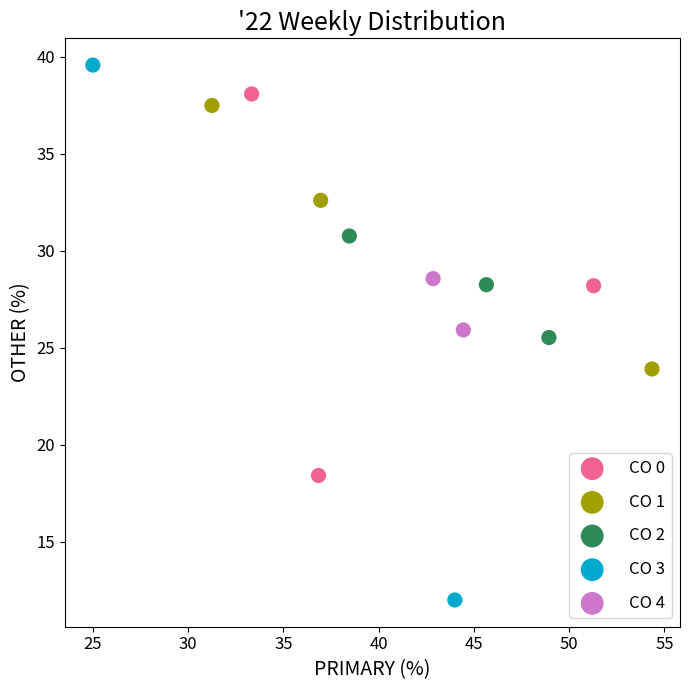

What are all the series names shown in the legend?

CO 0, CO 1, CO 2, CO 3, CO 4